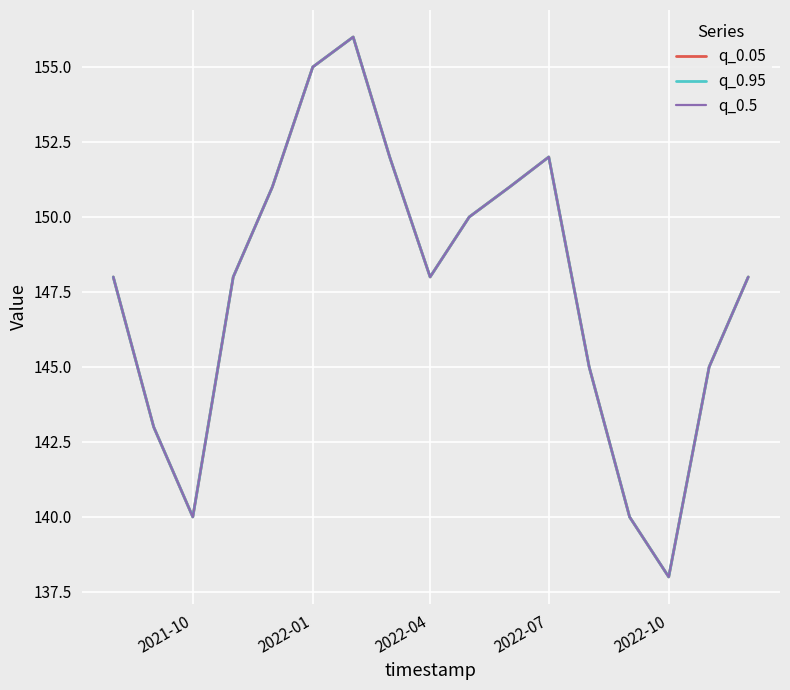

Does the chart have visible grid lines?

Yes